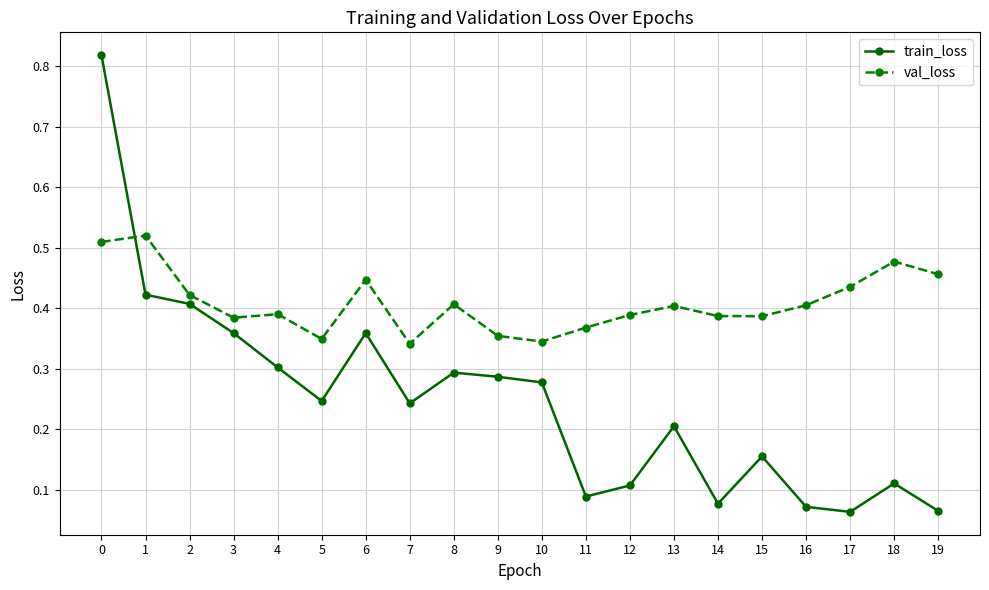

At how many categories does at least one series exceed 0?

20